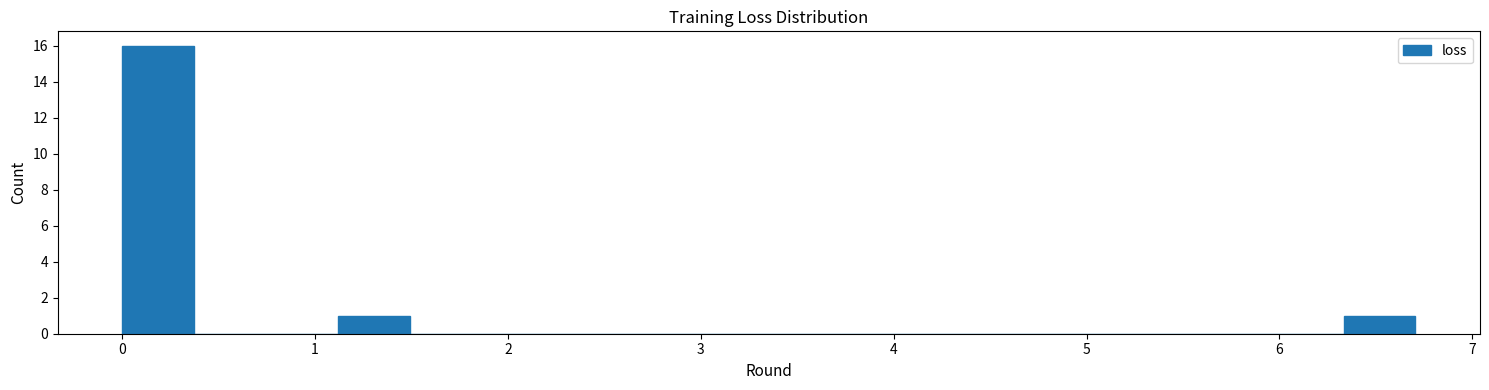

Read against the x-axis, roughly where is the centre of the tallest bar?

0.2